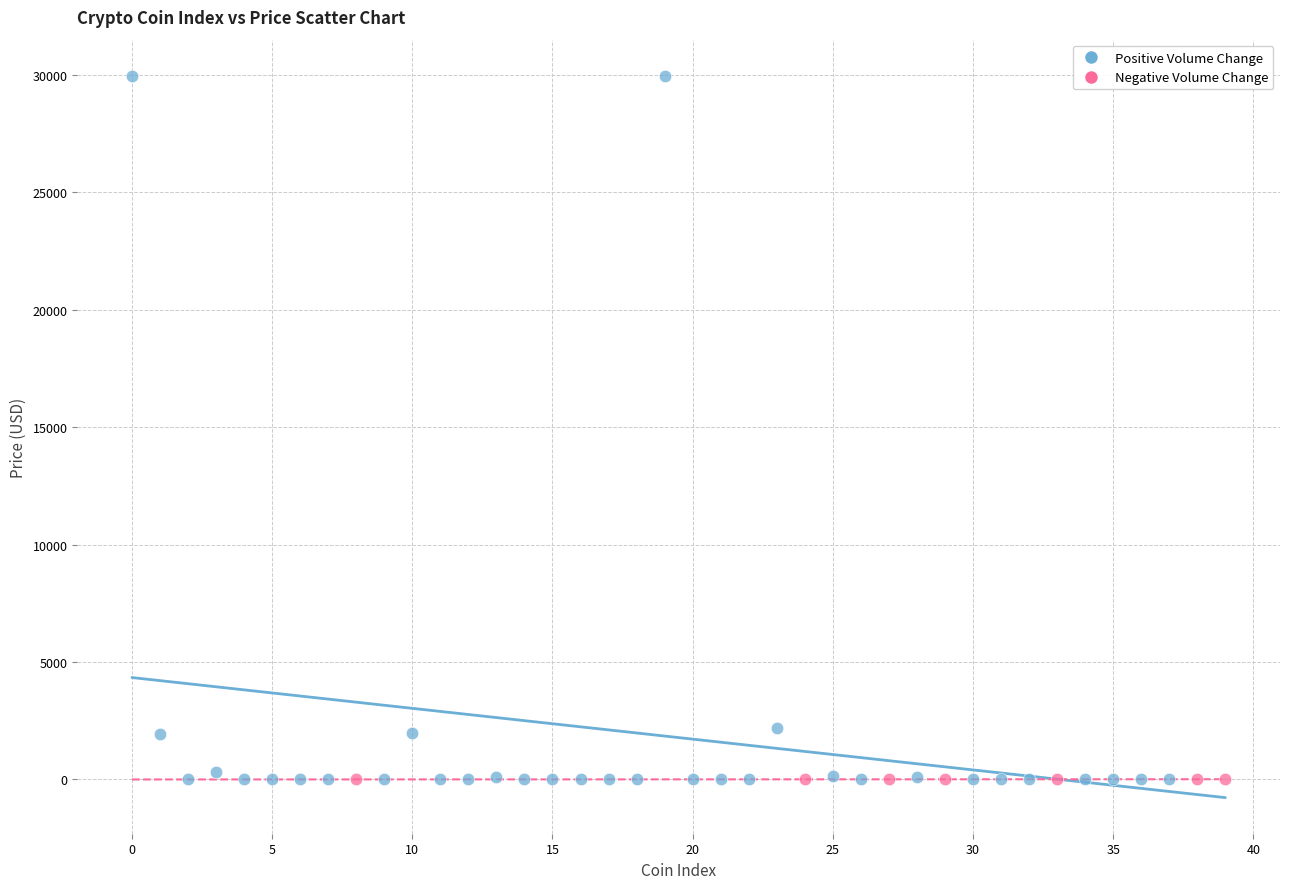

Which series contains the highest Y value?

Positive Volume Change